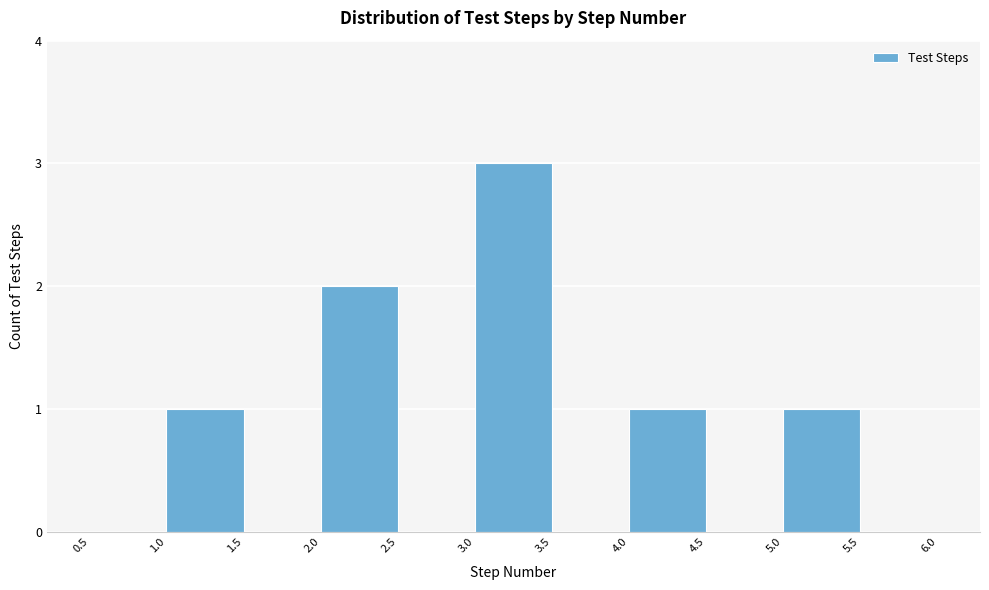

Which range on the x-axis has the tallest bar?

3.0 to 3.5